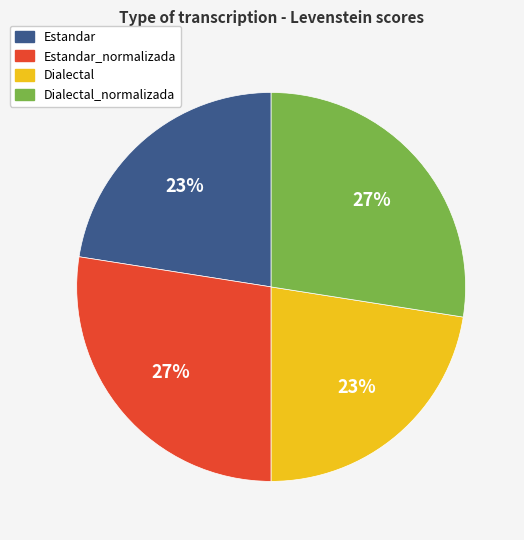

Is there any slice that represents more than half of the pie?

No